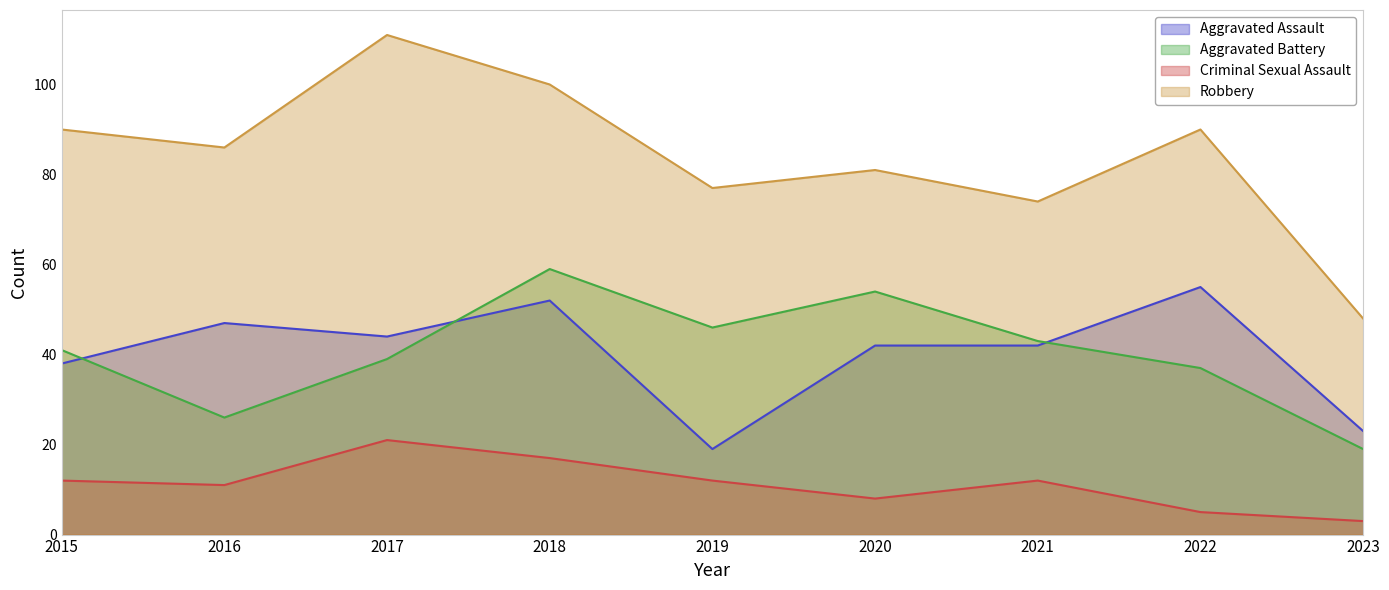

The value of Aggravated Assault at 2017 is 61. True or false?

False